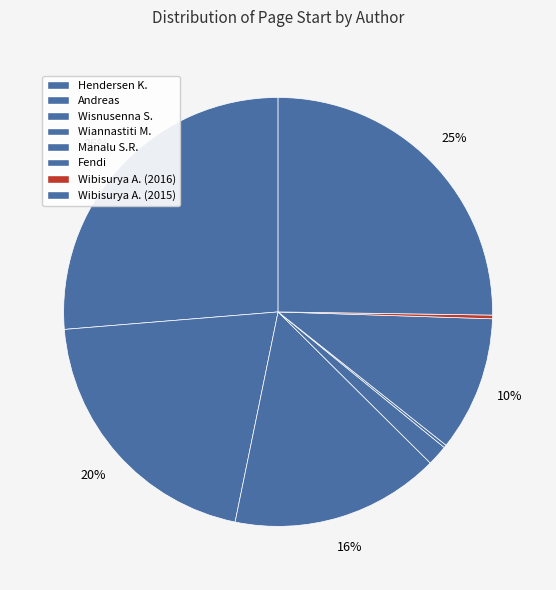

The Wibisurya A. (2015) slice represents 25% of the pie. True or false?

True